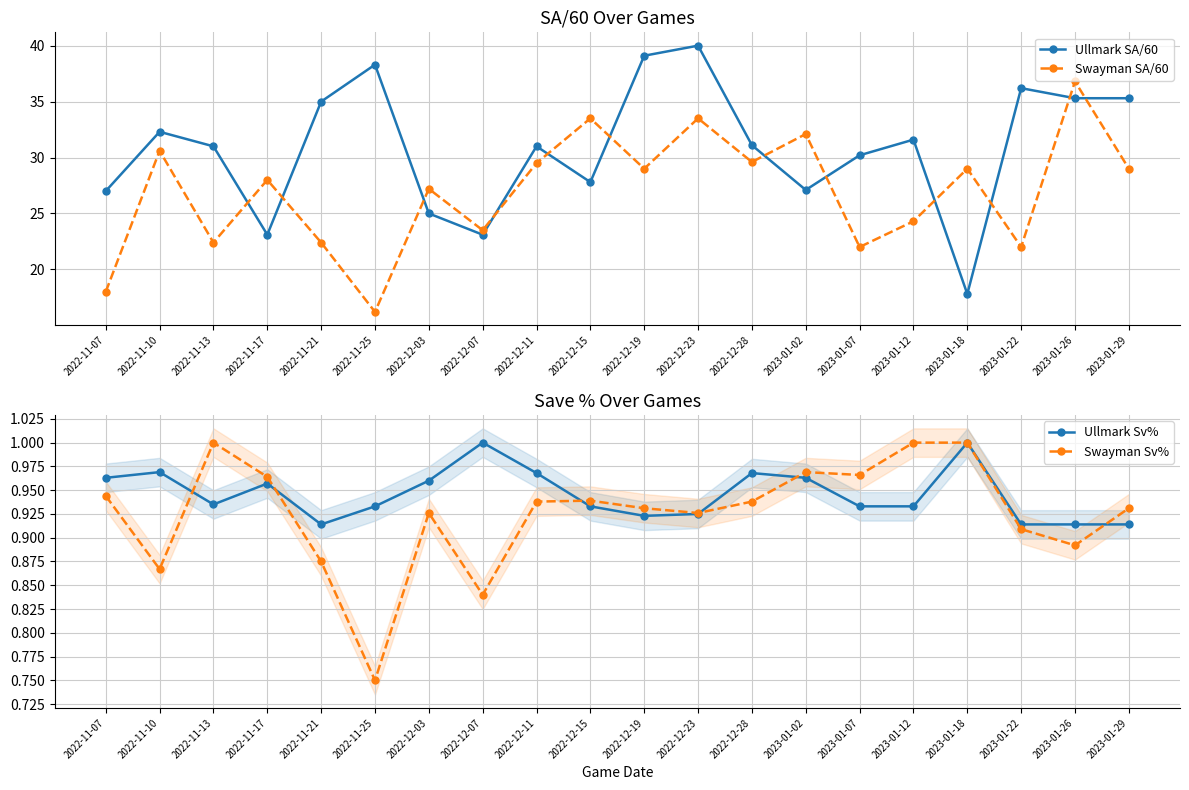

What is the sum of the Swayman SA/60 values at 2022-12-23 and 2023-01-22?

55.5